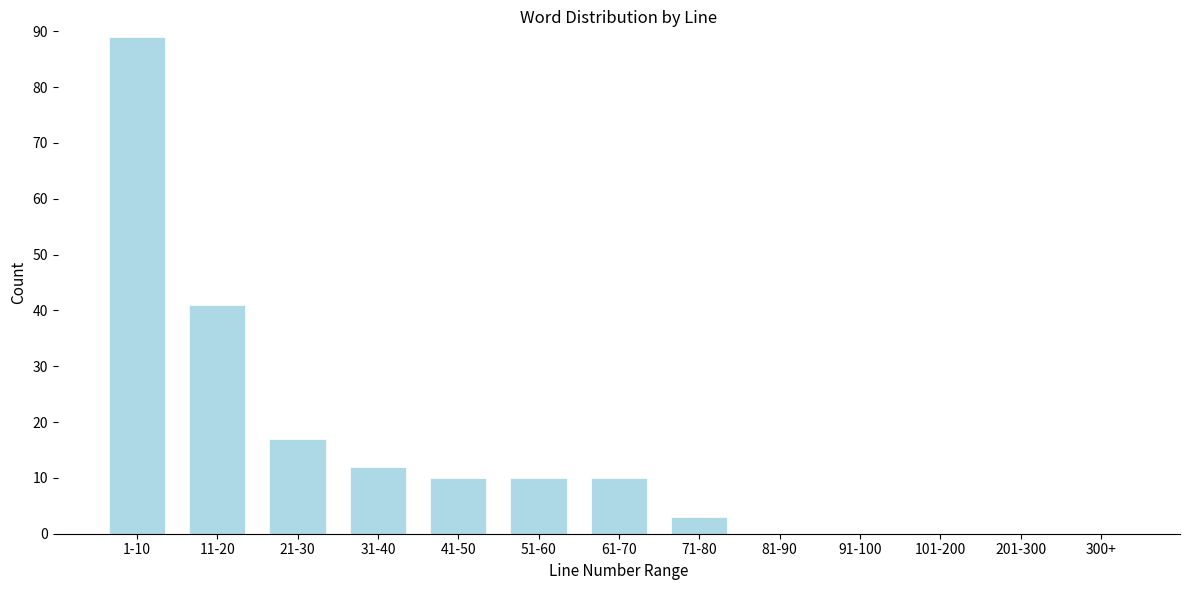

Reading right to left, what are all the values shown in this chart?

300+=0	201-300=0	101-200=0	91-100=0	81-90=0	71-80=3	61-70=10	51-60=10	41-50=10	31-40=12	21-30=17	11-20=41	1-10=89